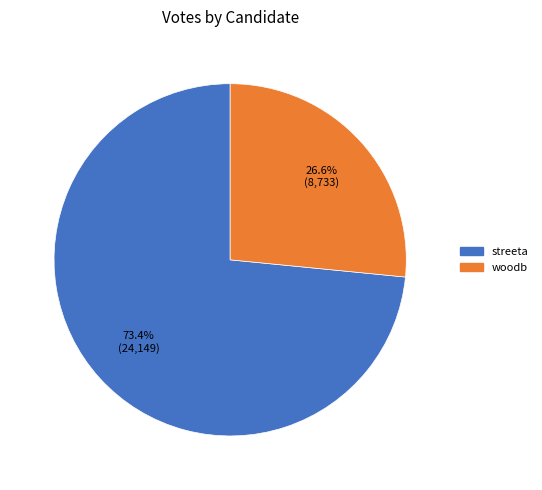

How many slices are in this pie chart?

2